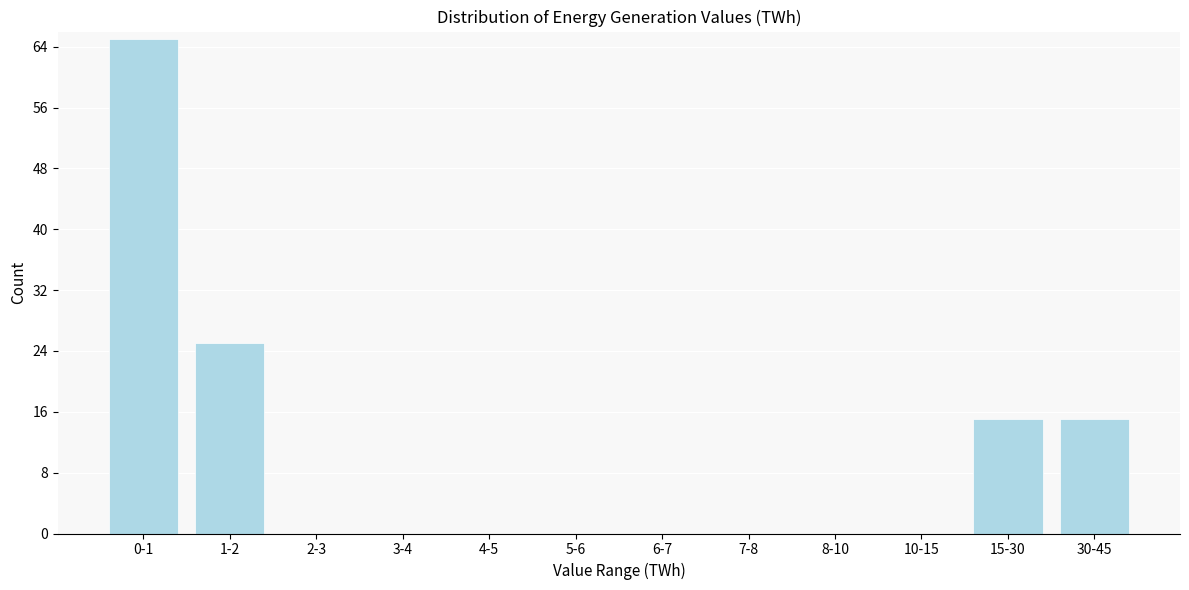

Reading left to right, extract all data points from this chart.

0-1=65	1-2=25	2-3=0	3-4=0	4-5=0	5-6=0	6-7=0	7-8=0	8-10=0	10-15=0	15-30=15	30-45=15